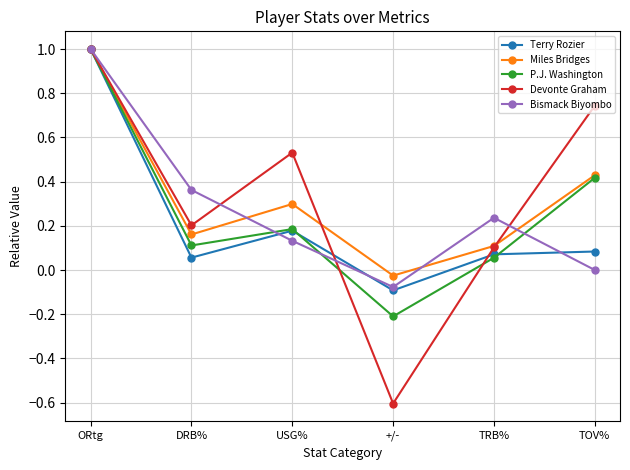

Rank the categories by Bismack Biyombo value from lowest to highest.

+/-, TOV%, USG%, TRB%, DRB%, ORtg